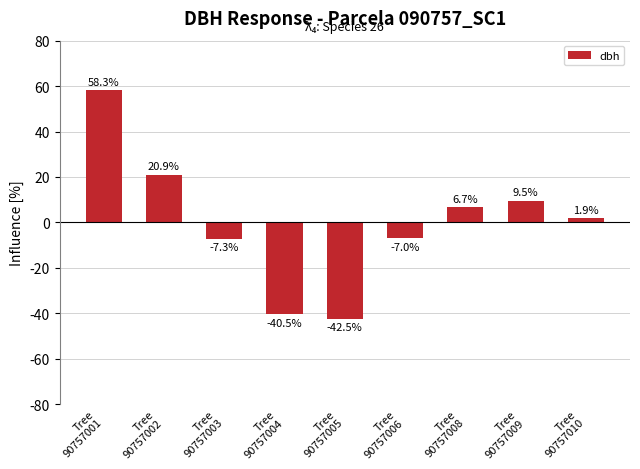

The chart shows a value of -7.3 at Tree
90757003. True or false?

True